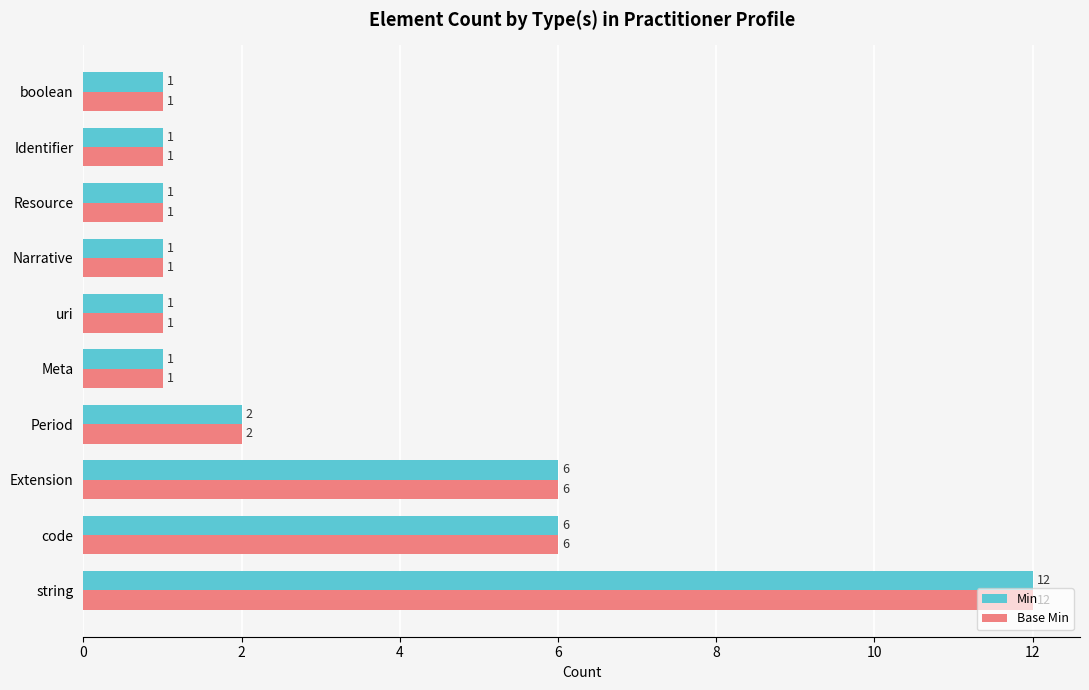

At how many categories does at least one series exceed 3?

3